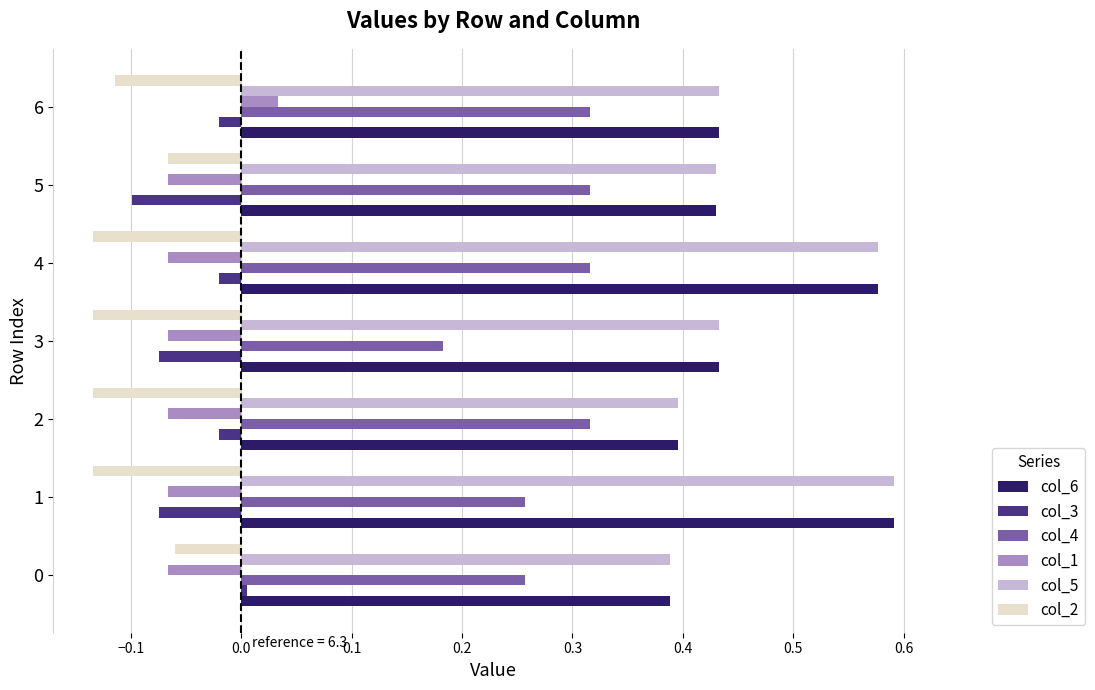

Is it true that col_1 equals -0.1 at 0?

True